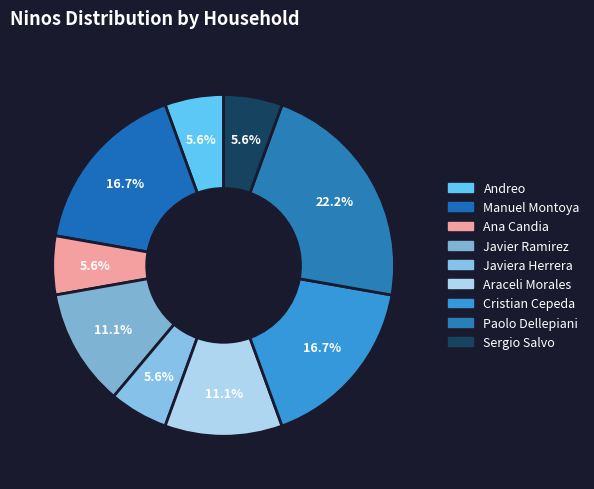

How many slices are in this pie chart?

9